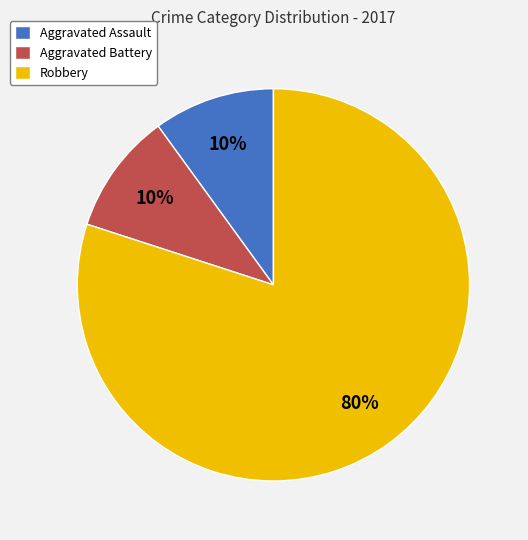

Does Aggravated Battery represent more than half of the total?

No